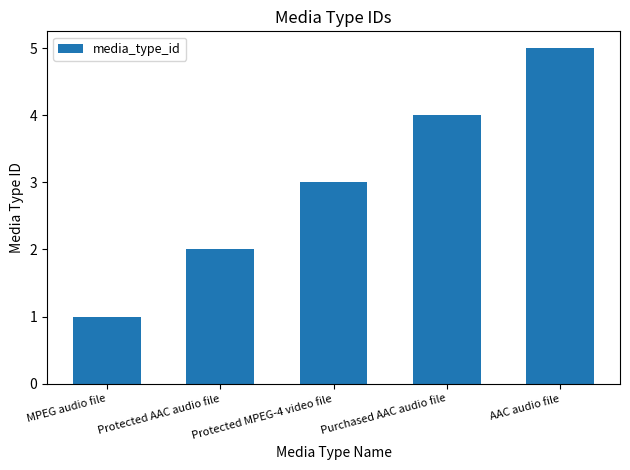

Which has a higher value, Protected AAC audio file or Purchased AAC audio file?

Purchased AAC audio file